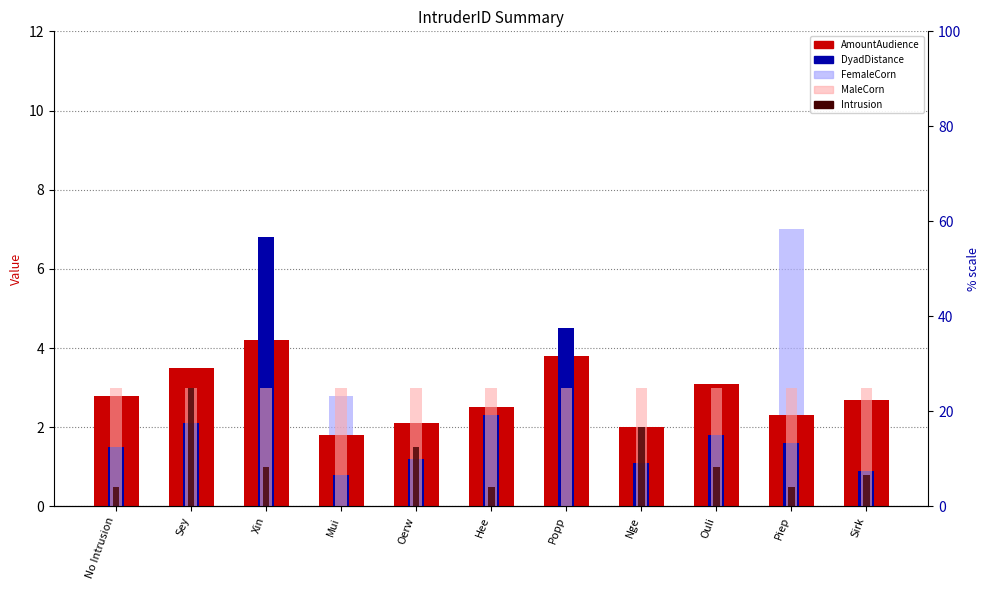

What are all the series names shown in the legend?

AmountAudience, DyadDistance, FemaleCorn, MaleCorn, Intrusion